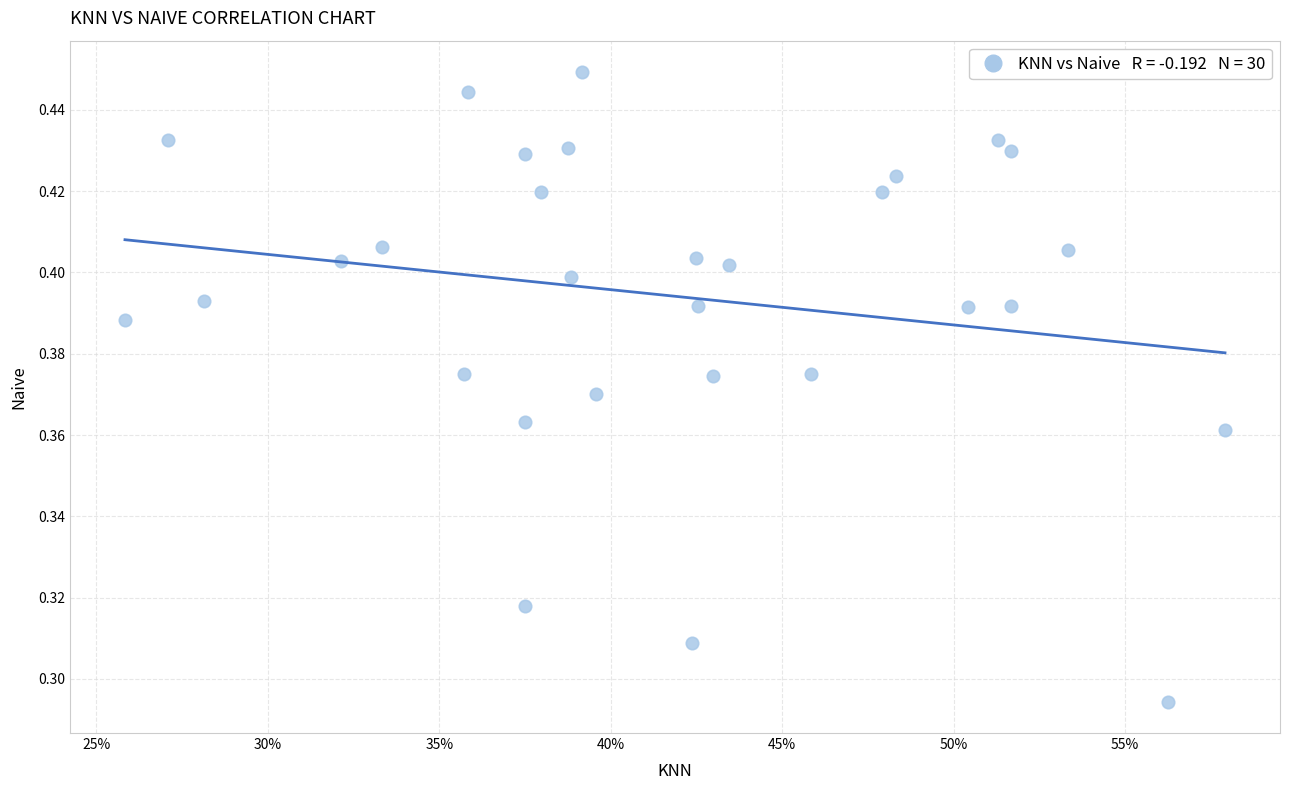

How many data points are displayed?

30